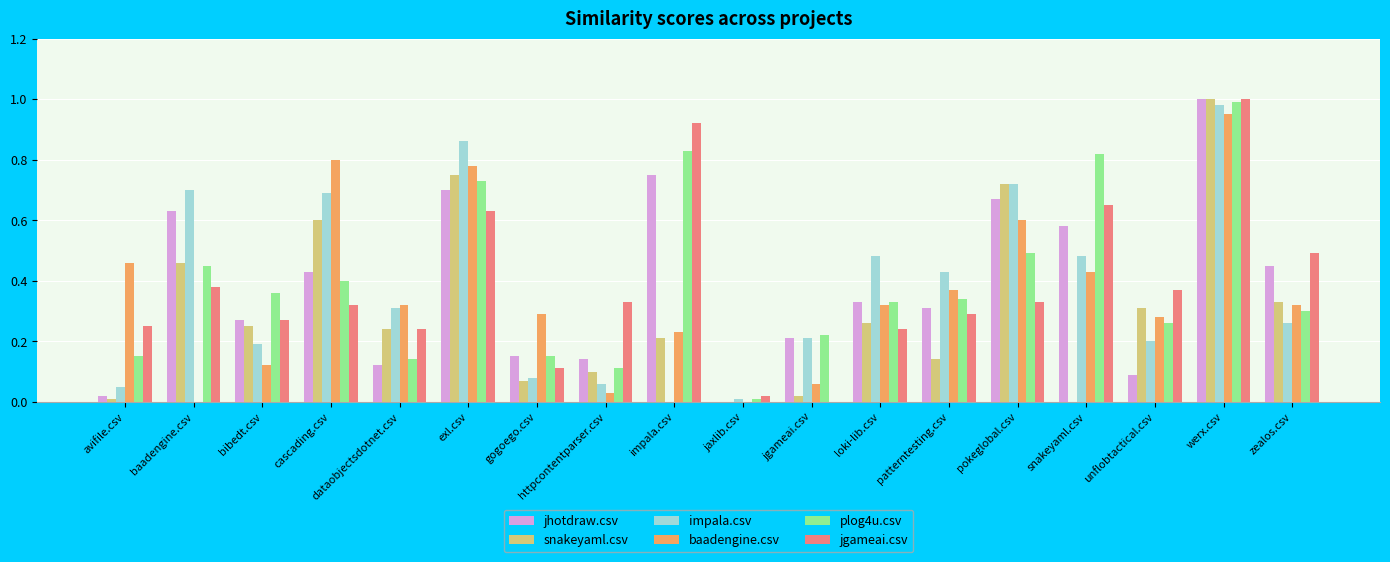

What is the sum of all impala.csv values?

6.7